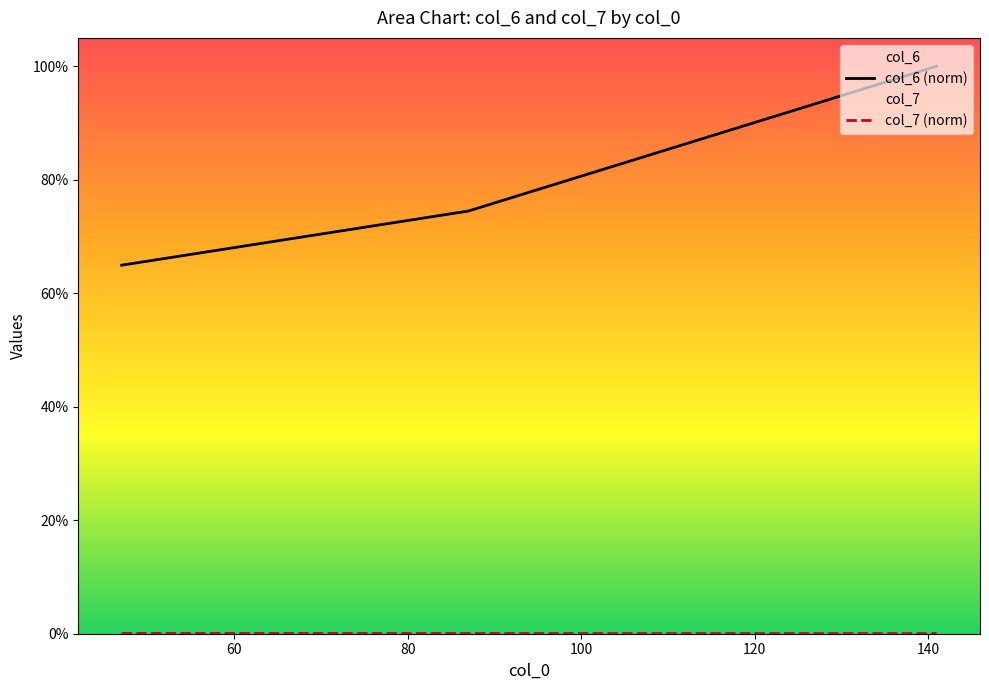

What is the maximum value for col_6 (norm)?

100.0